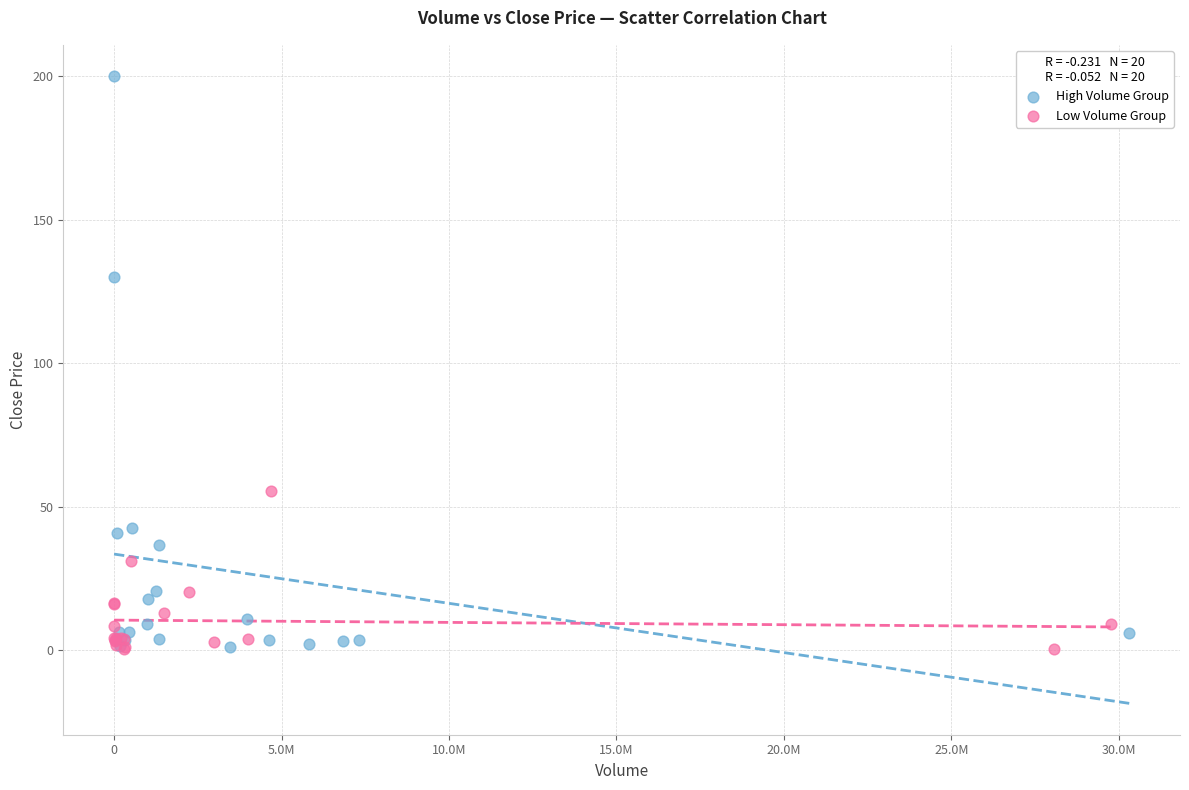

Which series has the largest Y range (max minus min)?

High Volume Group